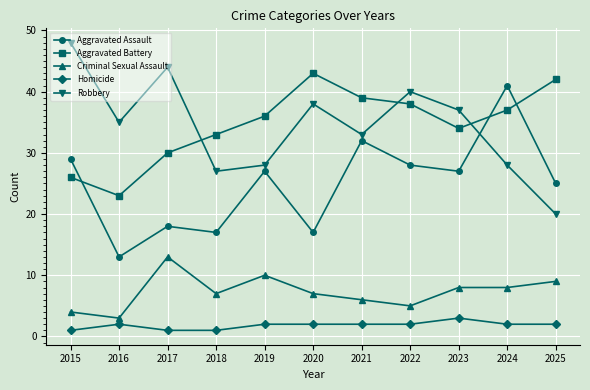

True or false: Criminal Sexual Assault and Homicide cross at least once.

False